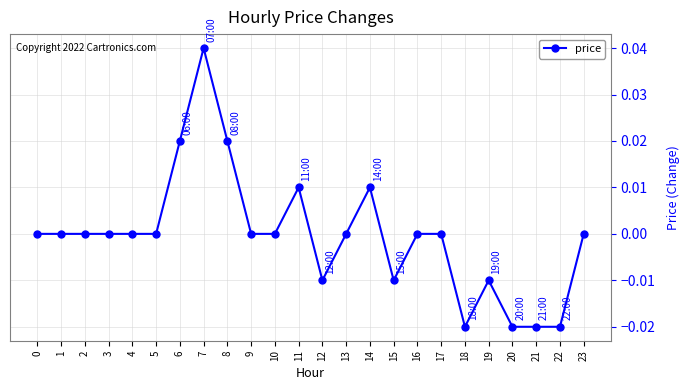

The value at 23 is 0.0. True or false?

True